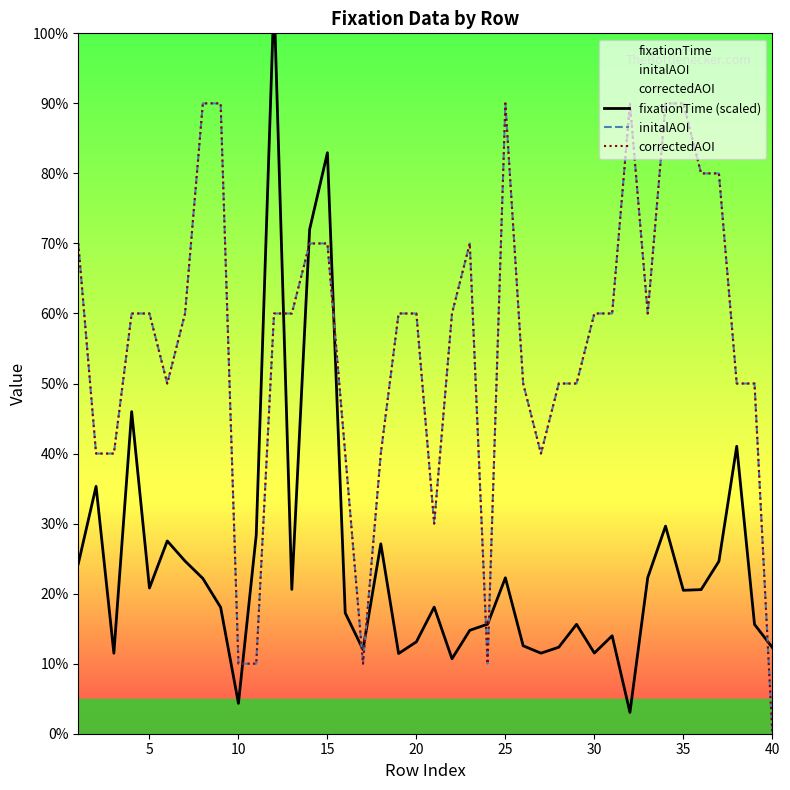

How many values in the correctedAOI series are below 6?

17